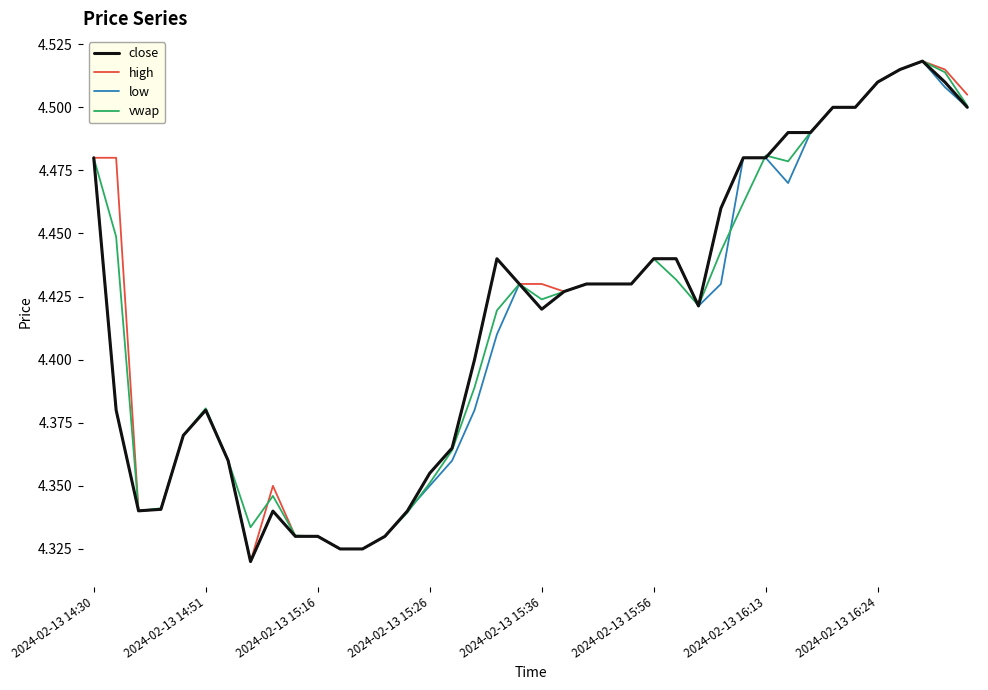

True or false: vwap has a value of 6.1 at 2024-02-13 16:13.

False